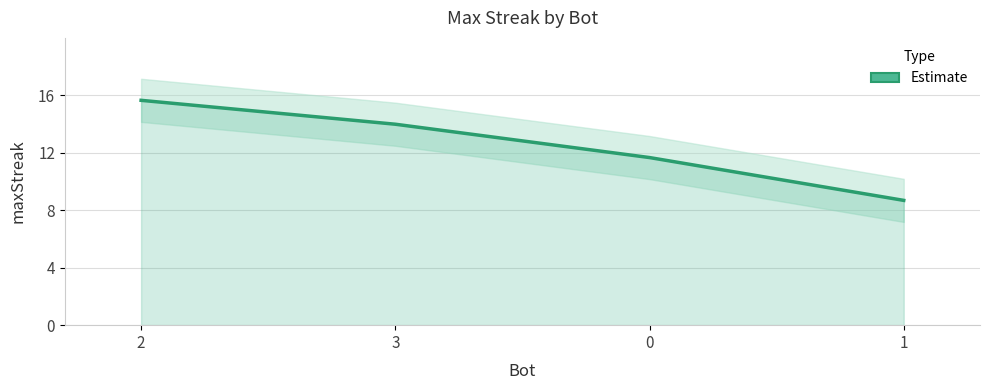

Reading left to right, list all the values displayed in this chart.

2=15.7	3=14.0	0=11.7	1=8.7